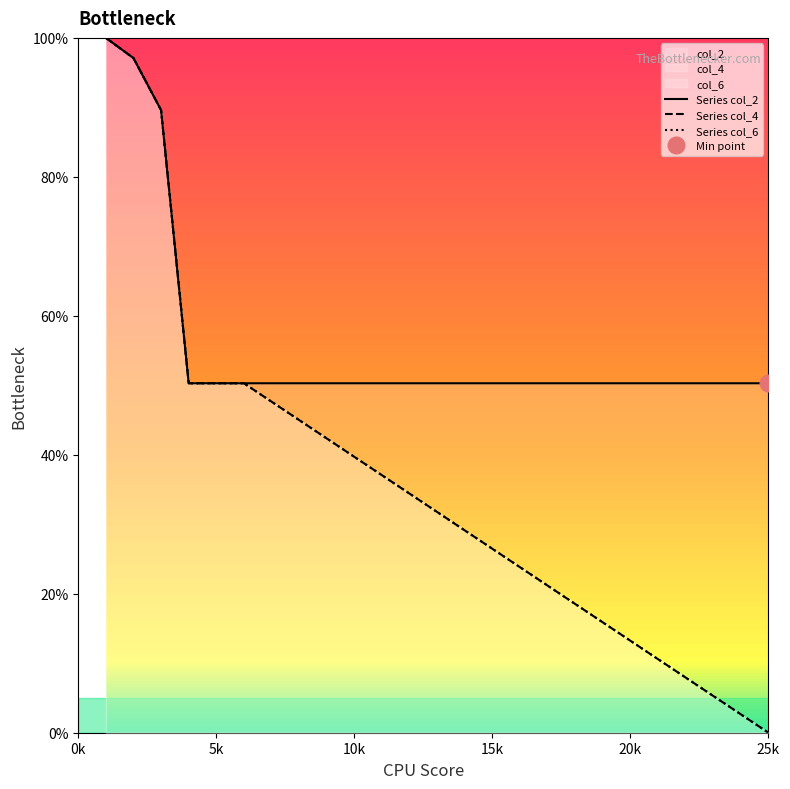

Where does the col_4 series first go above 31?

1